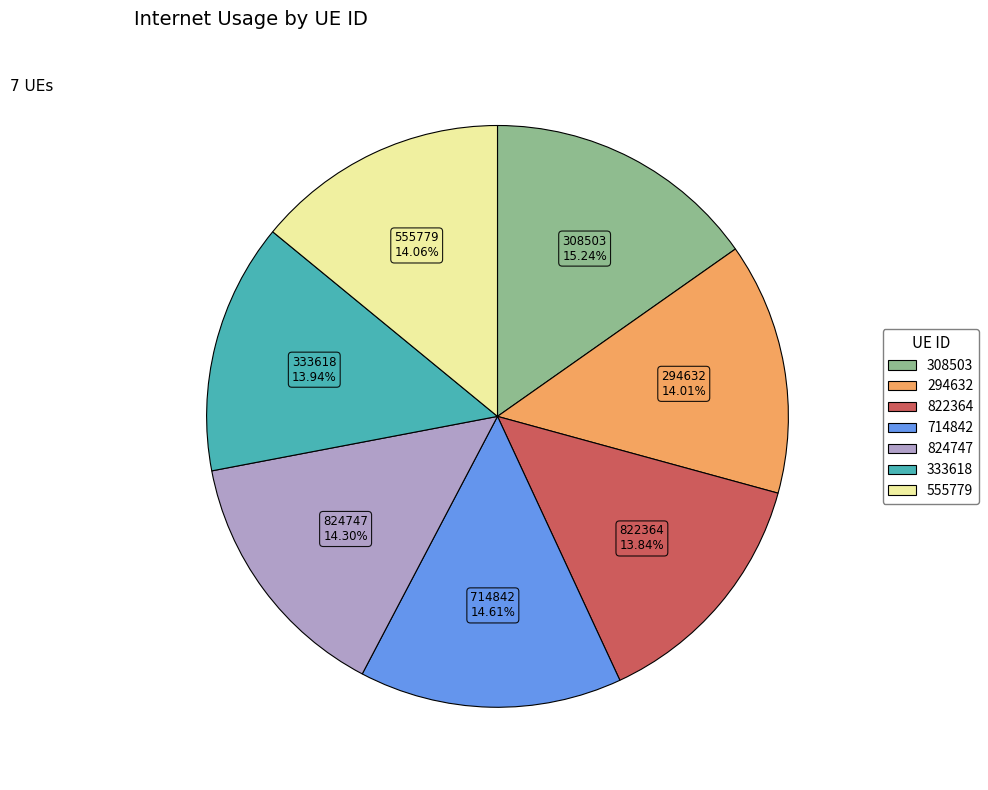

The 308503 slice represents 15% of the pie. True or false?

True